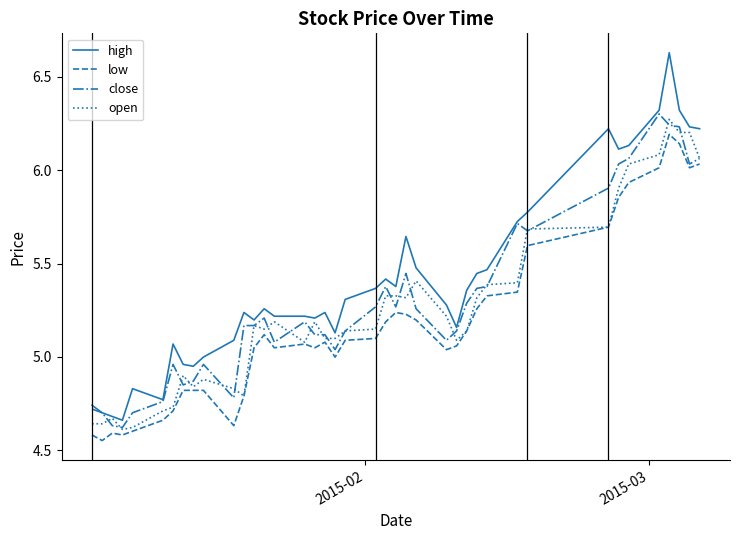

Which series has the largest total across all categories?

high